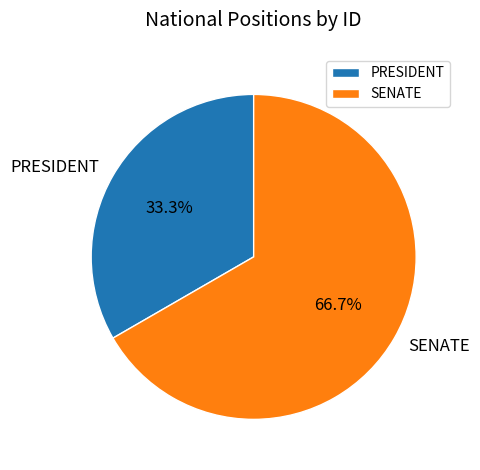

Which category has the smallest portion of the pie?

PRESIDENT